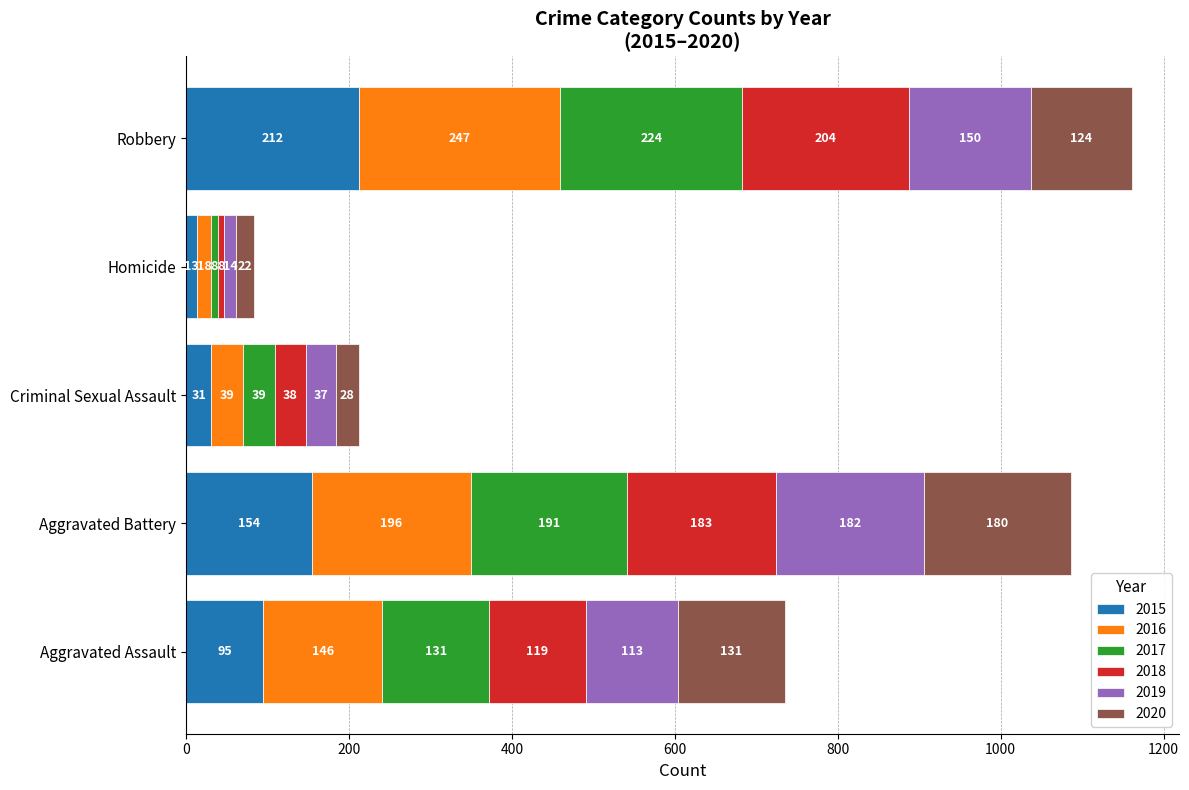

List the labels in order of 2015 value, smallest first.

Homicide, Criminal Sexual Assault, Aggravated Assault, Aggravated Battery, Robbery